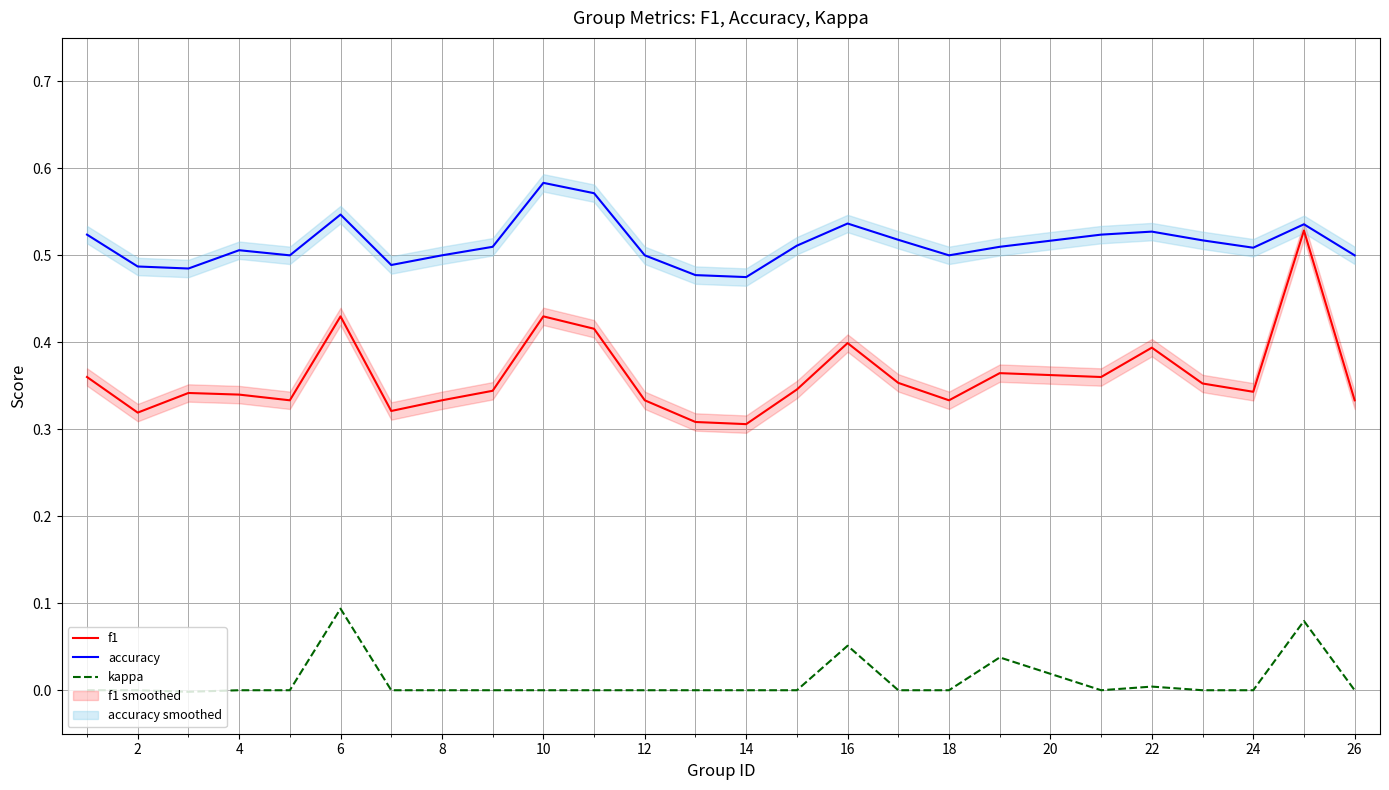

The value of accuracy at 2 is 0.9. True or false?

False